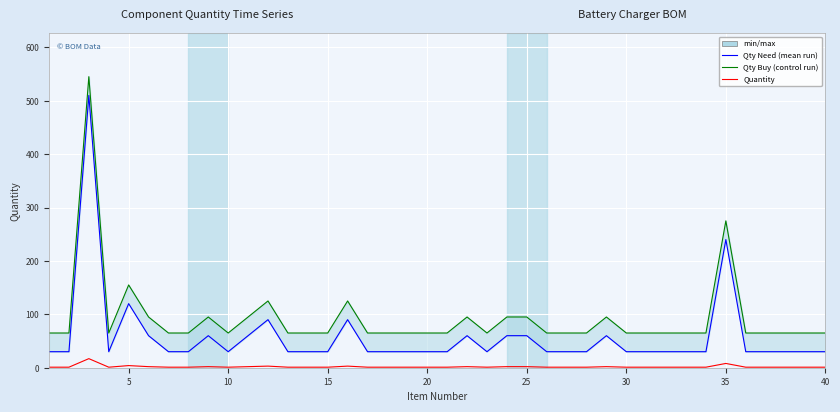

How many lines are shown in the chart?

3